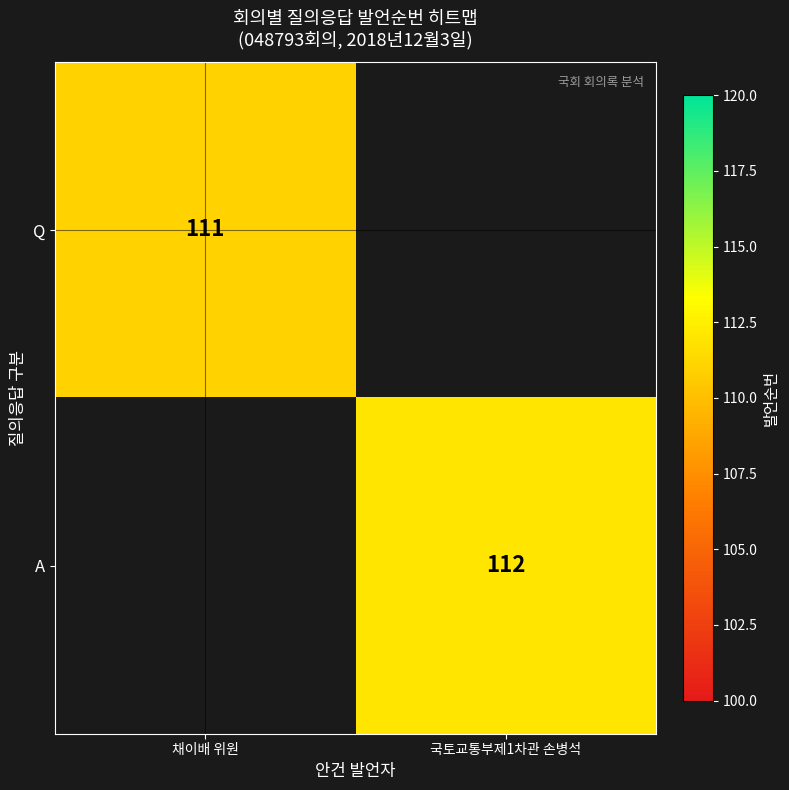

The value of A at 국토교통부제1차관 손병석 is 112. True or false?

True